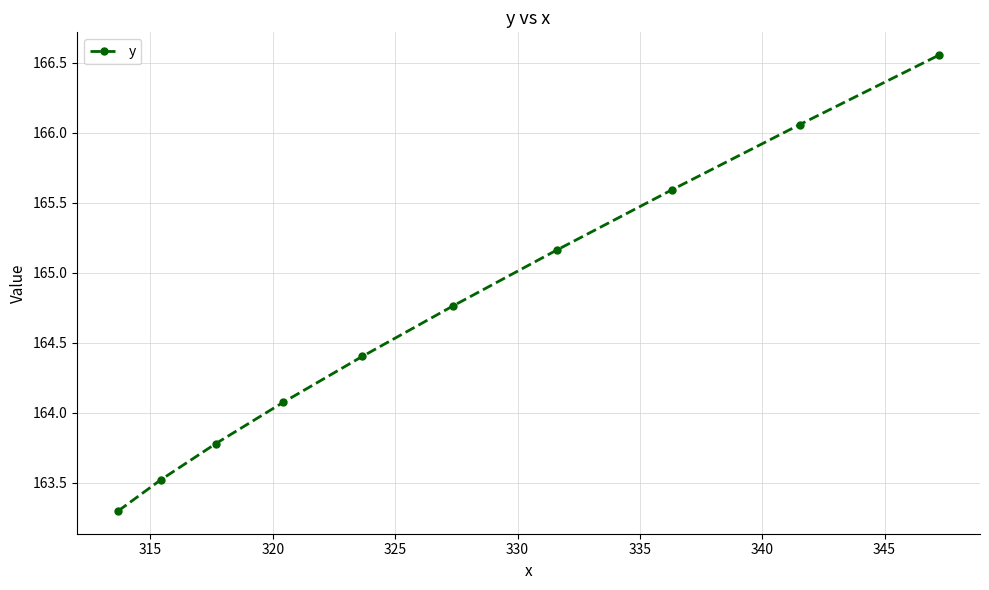

True or false: there are more than 2 points higher than both neighbors.

False